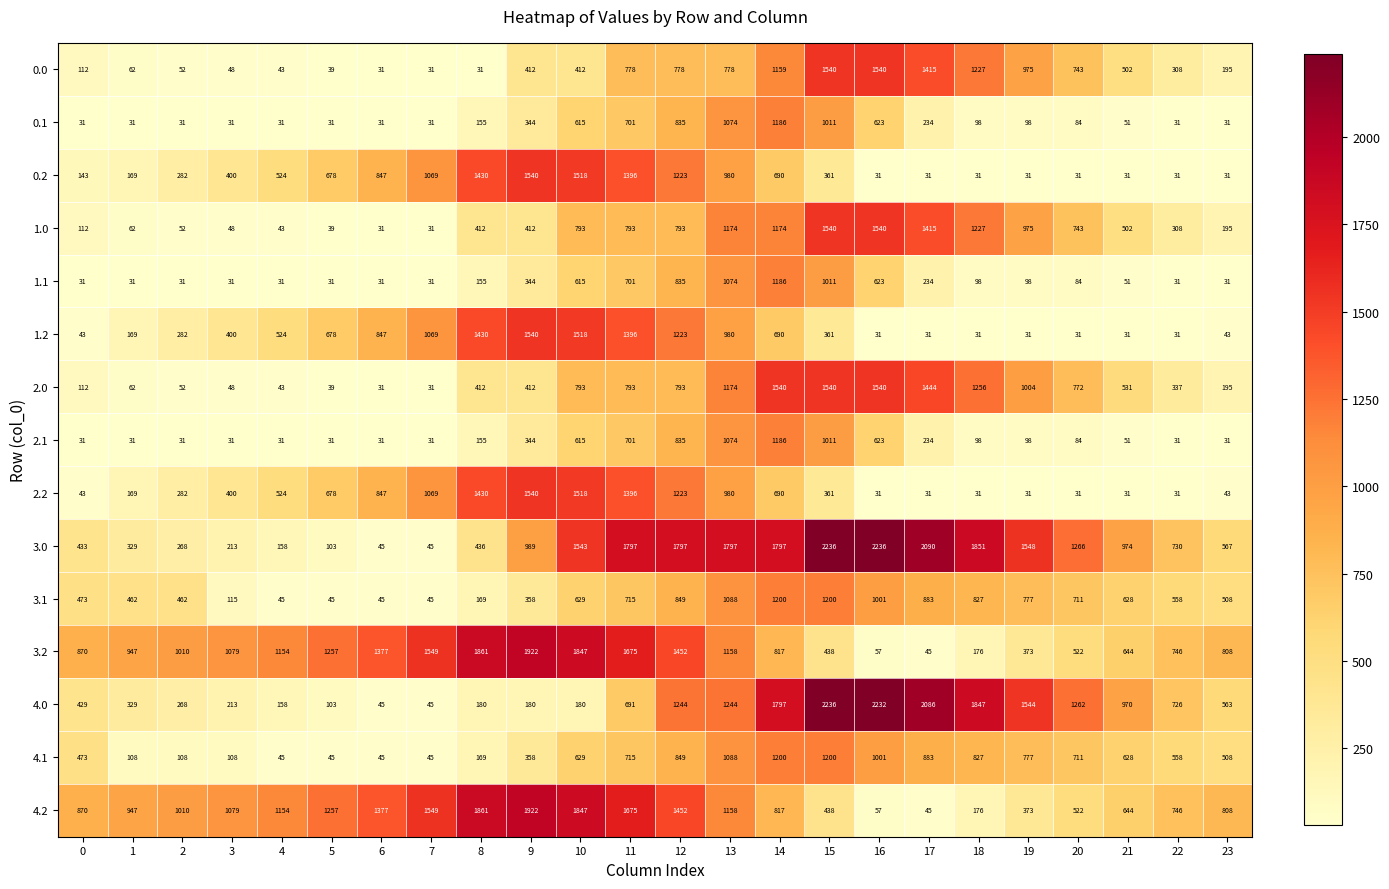

What is the total value across all series at 0?

4206